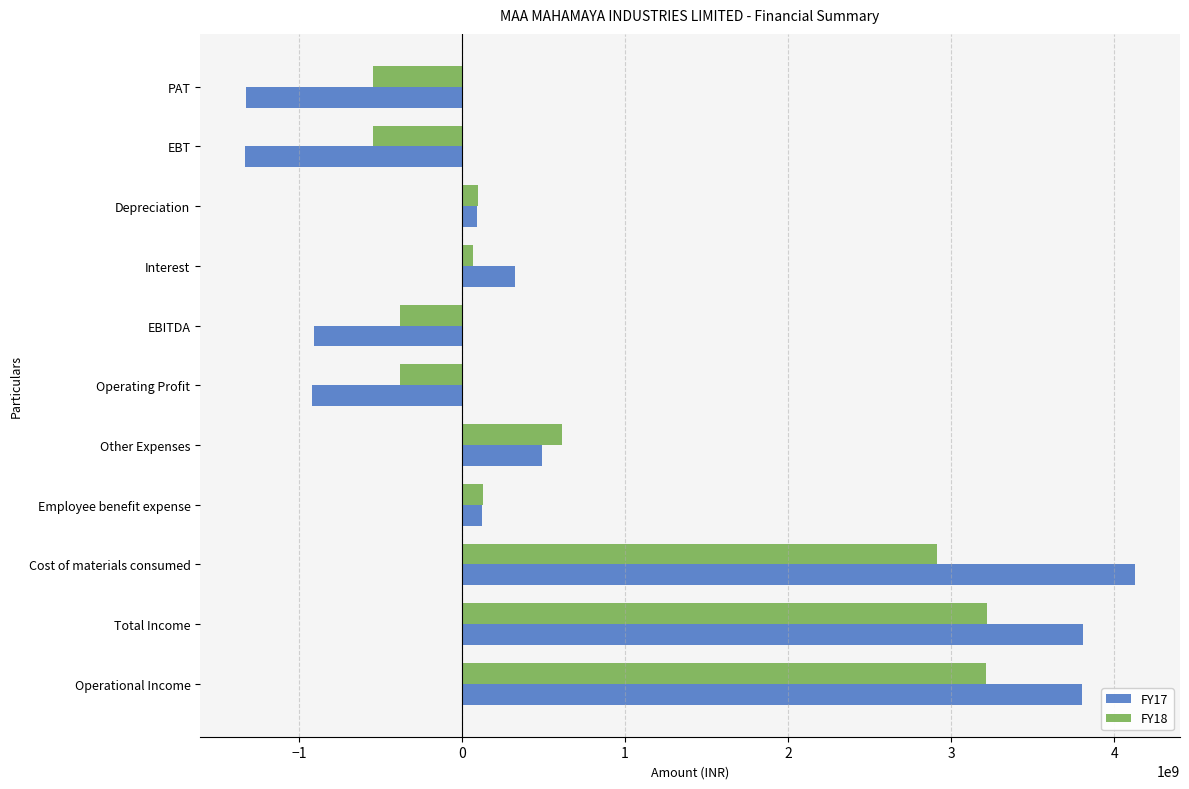

What is the difference between the maximum and minimum values in the FY17 series?

5462306973